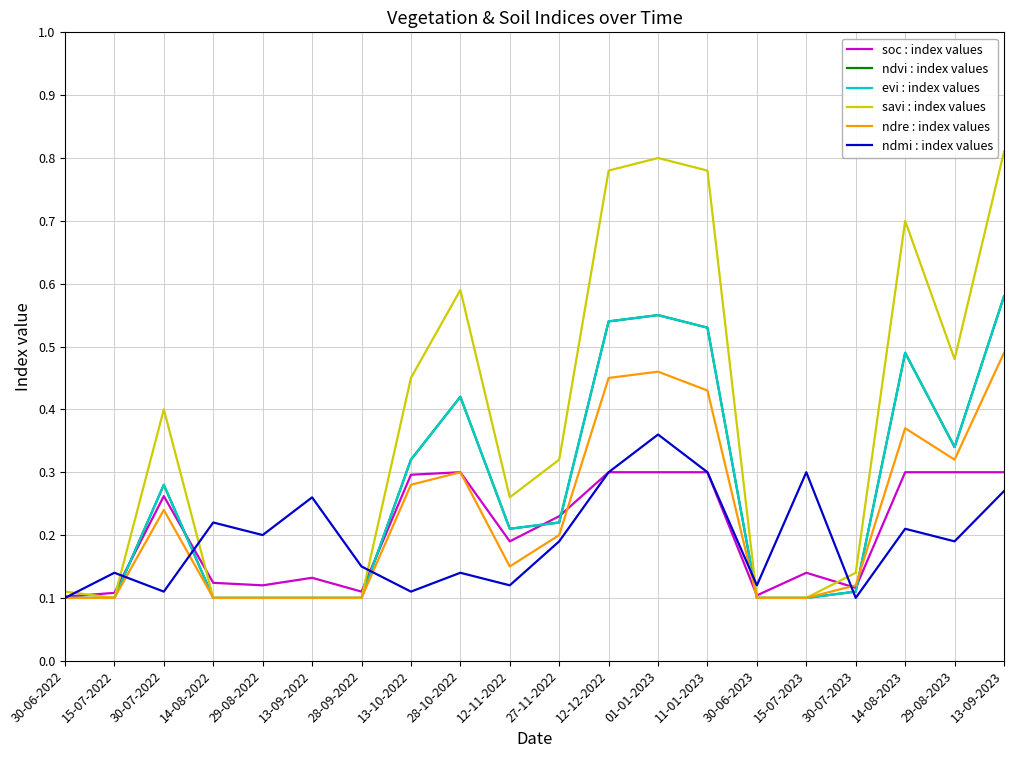

Does the chart have visible grid lines?

Yes